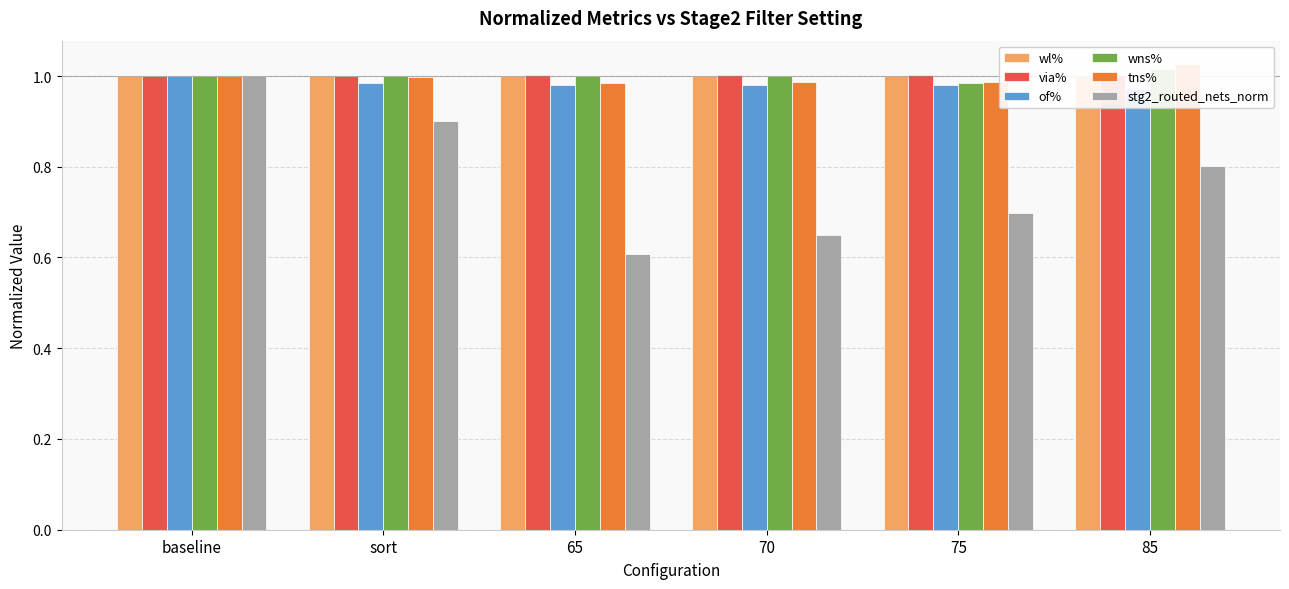

The wns% series shows 1.0 at 70. True or false?

True